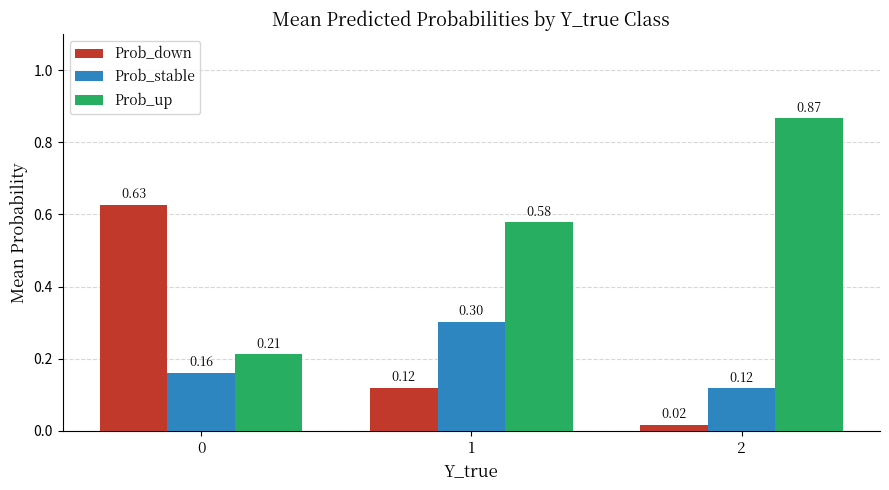

What is the spread (max minus min) of values at 1?

0.5